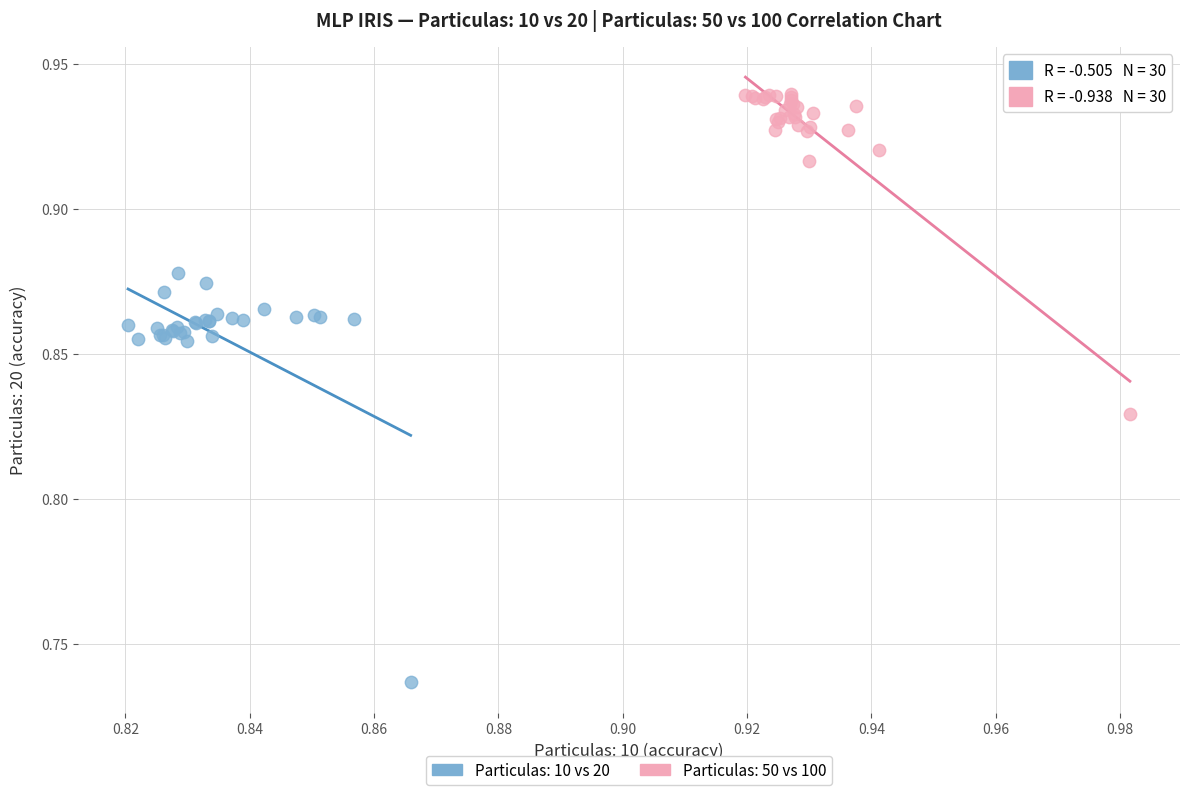

Which series has the widest spread of Y values?

Particulas: 10 vs 20